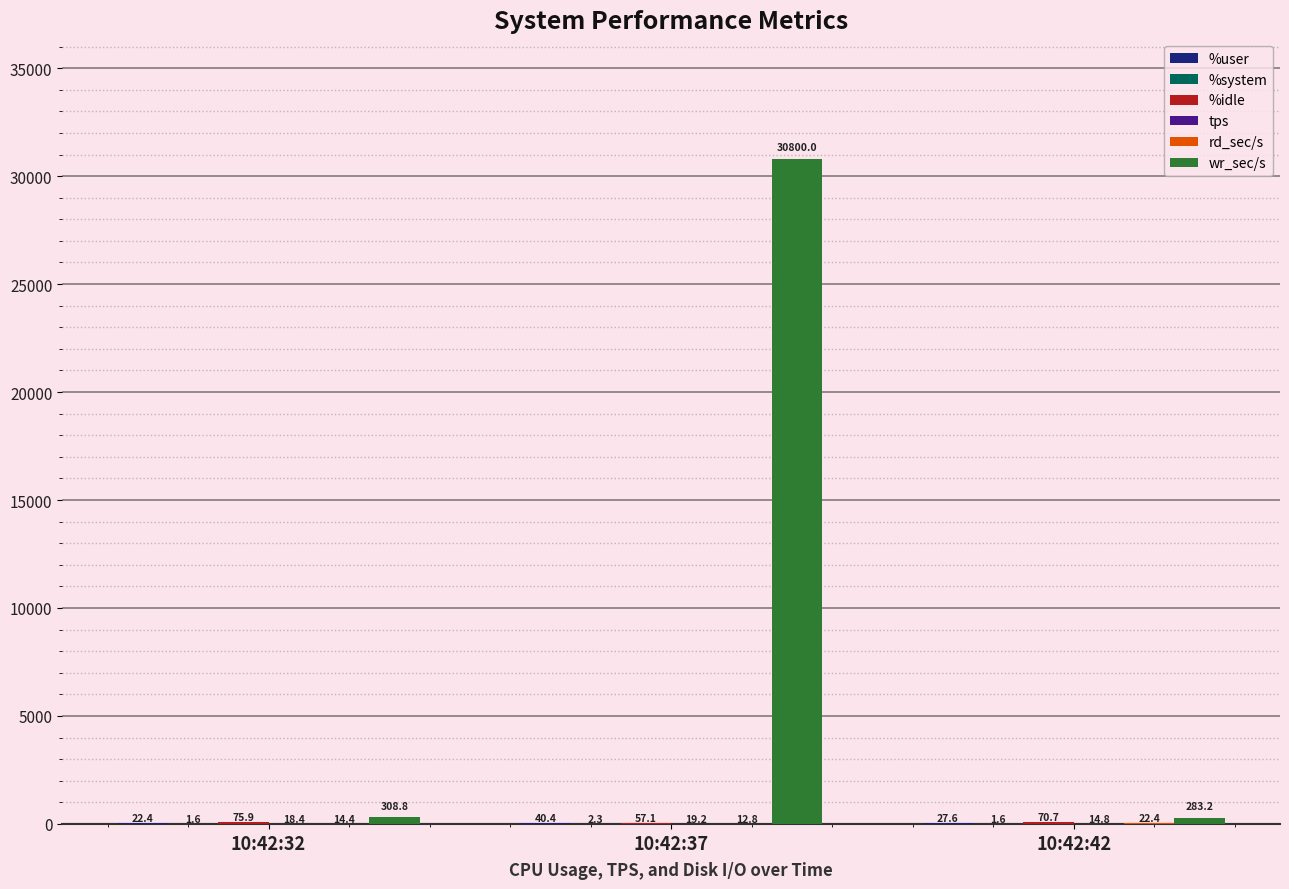

Which series has the largest total across all categories?

wr_sec/s